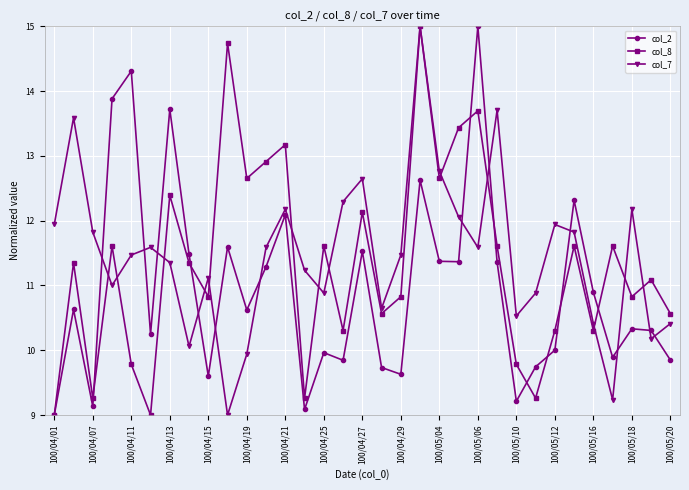

What is the value of the col_2 point at the 14th from the left?

9.1